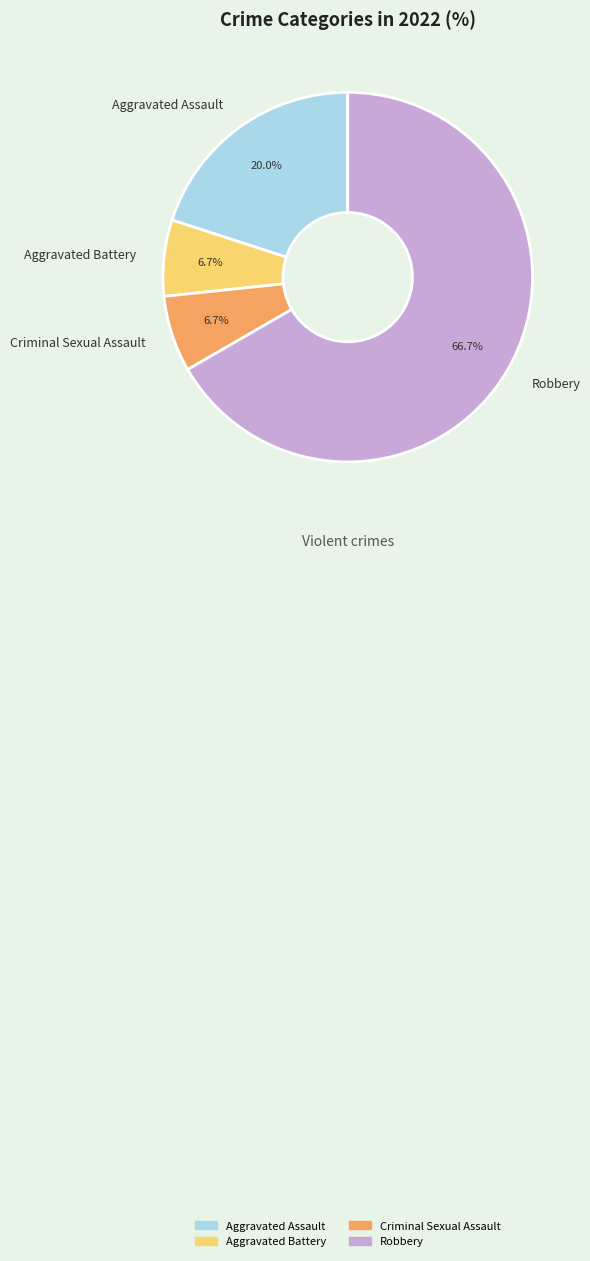

To the nearest percent, what portion does Aggravated Assault represent?

20%